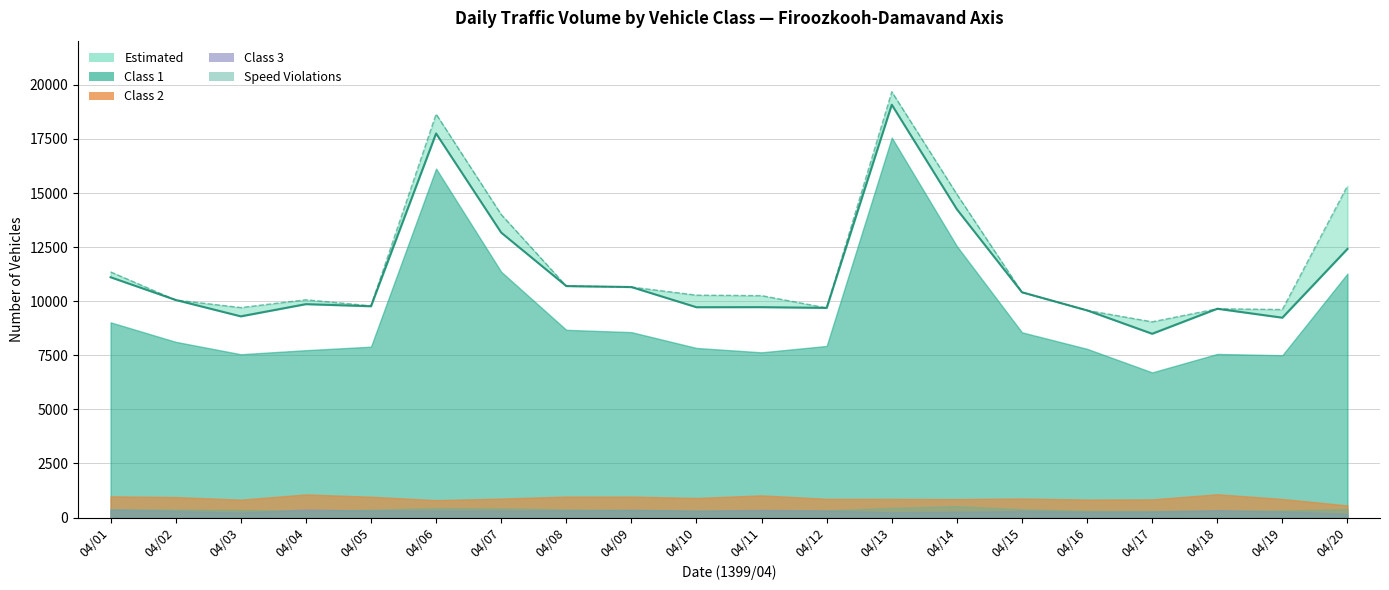

Reading left to right, transcribe all the data shown in this chart.

Total Vehicles: 04/01=11107	04/02=10057	04/03=9299	04/04=9863	04/05=9766	04/06=17752	04/07=13170	04/08=10701	04/09=10654	04/10=9721	04/11=9724	04/12=9690	04/13=19081	04/14=14248	04/15=10413	04/16=9576	04/17=8494	04/18=9651	04/19=9237	04/20=12416
Class 1: 04/01=9022	04/02=8121	04/03=7548	04/04=7735	04/05=7897	04/06=16131	04/07=11361	04/08=8676	04/09=8569	04/10=7838	04/11=7636	04/12=7931	04/13=17561	04/14=12545	04/15=8561	04/16=7798	04/17=6708	04/18=7562	04/19=7503	04/20=11276
Estimated: 04/01=11353	04/02=10055	04/03=9706	04/04=10066	04/05=9786	04/06=18649	04/07=14008	04/08=10701	04/09=10654	04/10=10280	04/11=10257	04/12=9690	04/13=19680	04/14=14943	04/15=10413	04/16=9576	04/17=9047	04/18=9651	04/19=9615	04/20=15335
Class 3: 04/01=369	04/02=301	04/03=227	04/04=372	04/05=322	04/06=319	04/07=315	04/08=323	04/09=355	04/10=315	04/11=351	04/12=324	04/13=246	04/14=263	04/15=298	04/16=264	04/17=280	04/18=340	04/19=281	04/20=175
Speed Violations: 04/01=383	04/02=364	04/03=346	04/04=307	04/05=356	04/06=435	04/07=420	04/08=372	04/09=348	04/10=321	04/11=310	04/12=323	04/13=450	04/14=527	04/15=382	04/16=304	04/17=295	04/18=313	04/19=317	04/20=394
Class 2: 04/01=981	04/02=947	04/03=828	04/04=1069	04/05=962	04/06=805	04/07=877	04/08=969	04/09=969	04/10=904	04/11=1026	04/12=864	04/13=862	04/14=854	04/15=880	04/16=832	04/17=841	04/18=1077	04/19=859	04/20=559